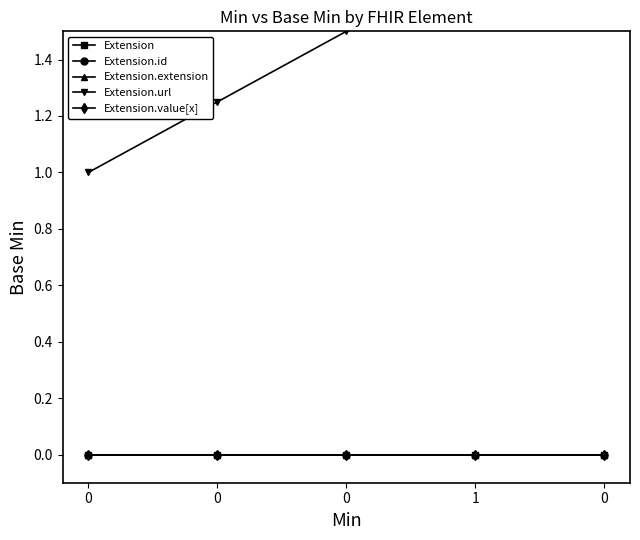

How many lines are shown in the chart?

5